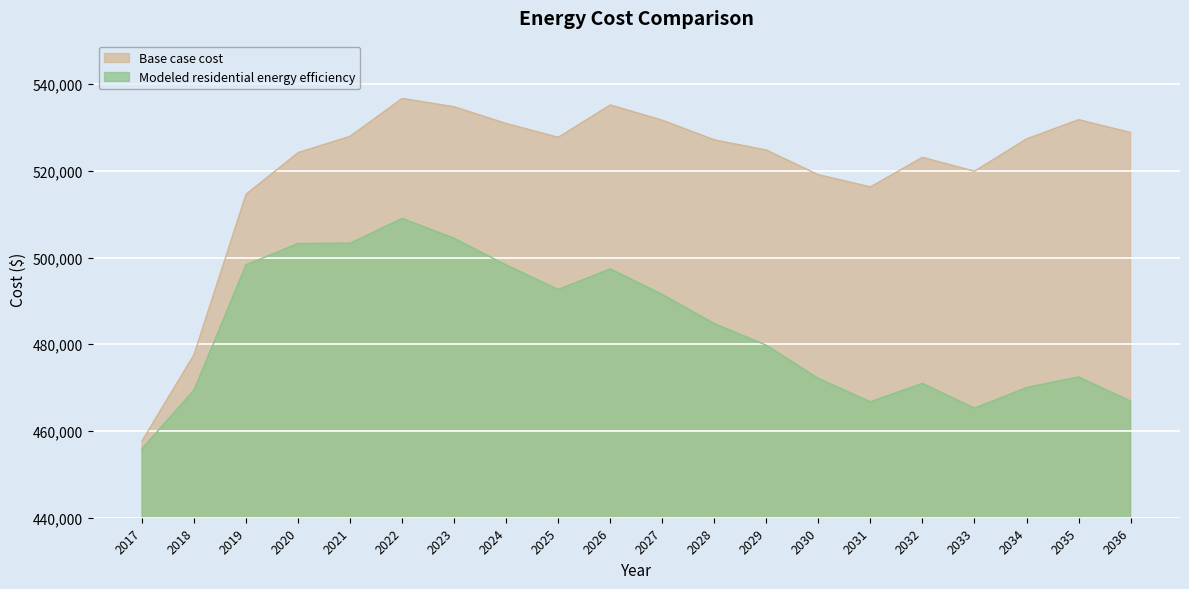

What are all the series names shown in the legend?

Base case cost, Modeled residential energy efficiency